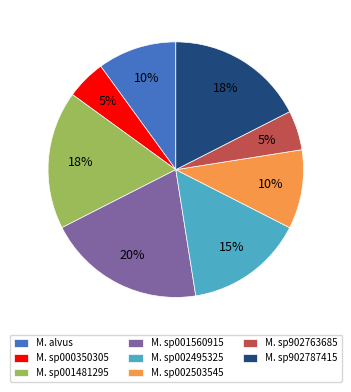

To the nearest percent, what is the difference between the largest and smallest slice percentages?

15%